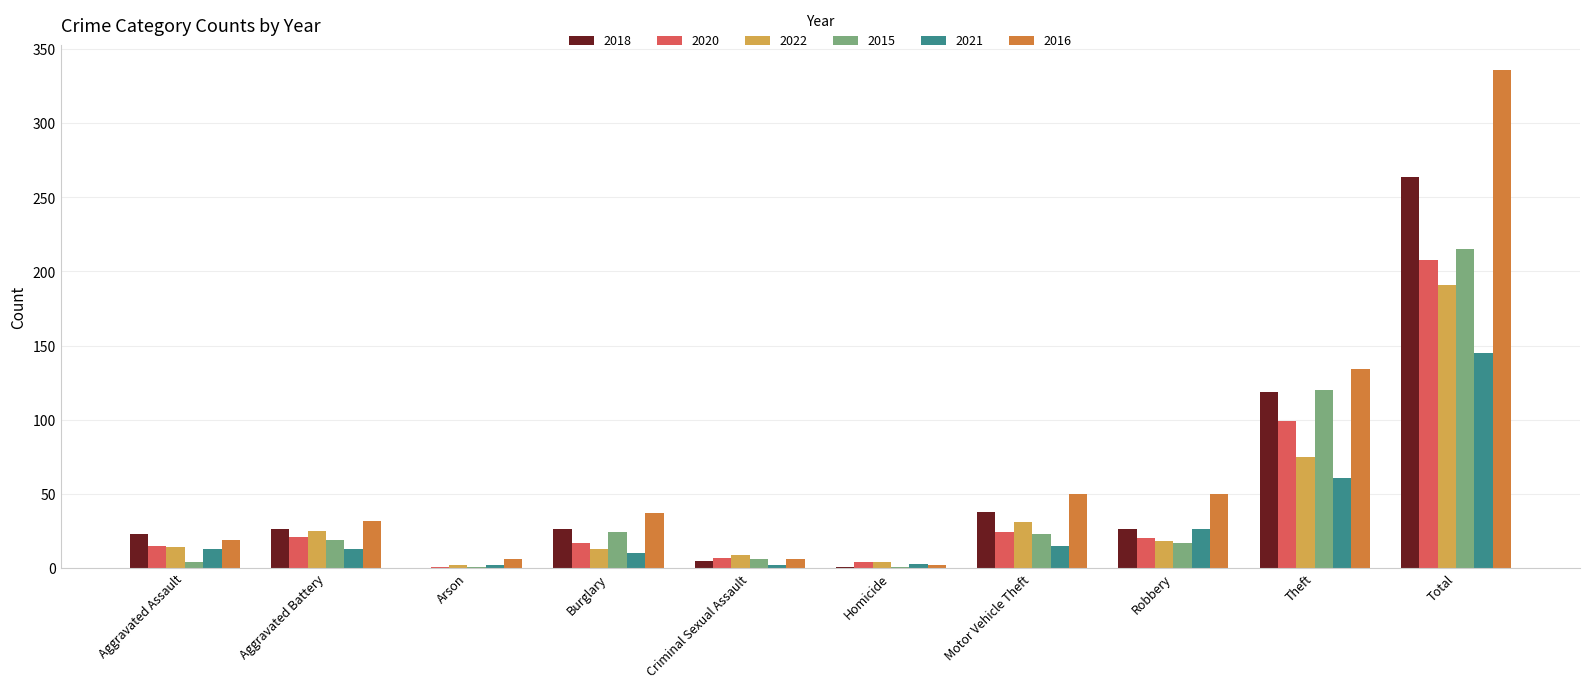

Does the chart contain stacked bars?

No